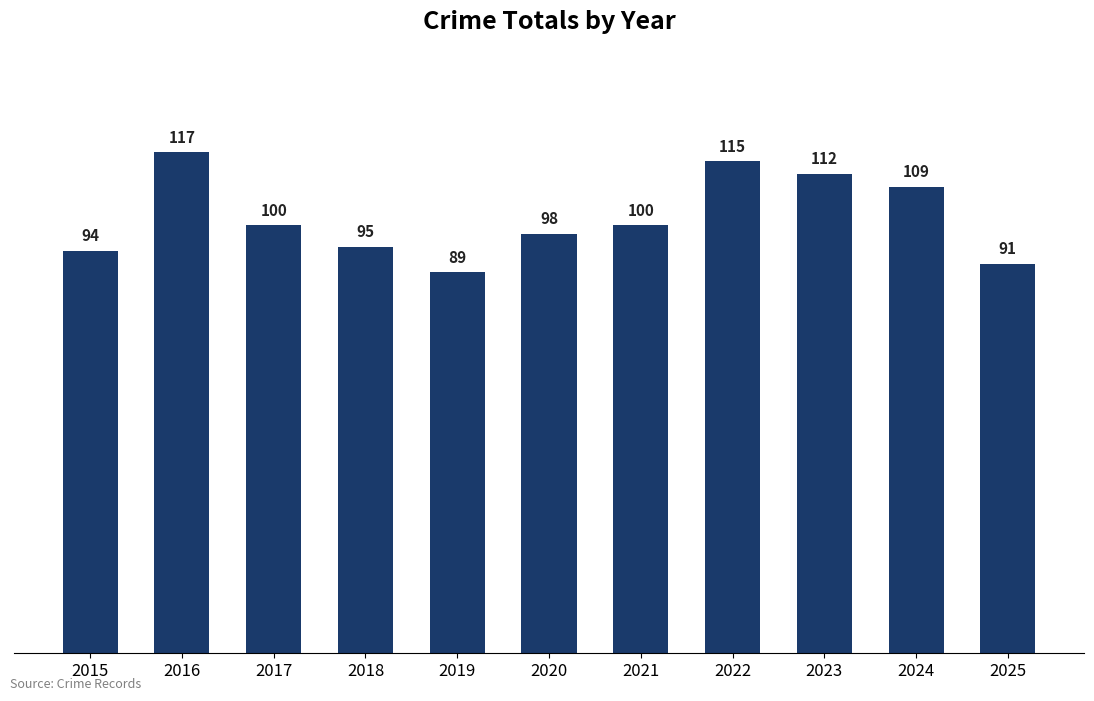

Reading right to left, what are all the values shown in this chart?

2025=91	2024=109	2023=112	2022=115	2021=100	2020=98	2019=89	2018=95	2017=100	2016=117	2015=94